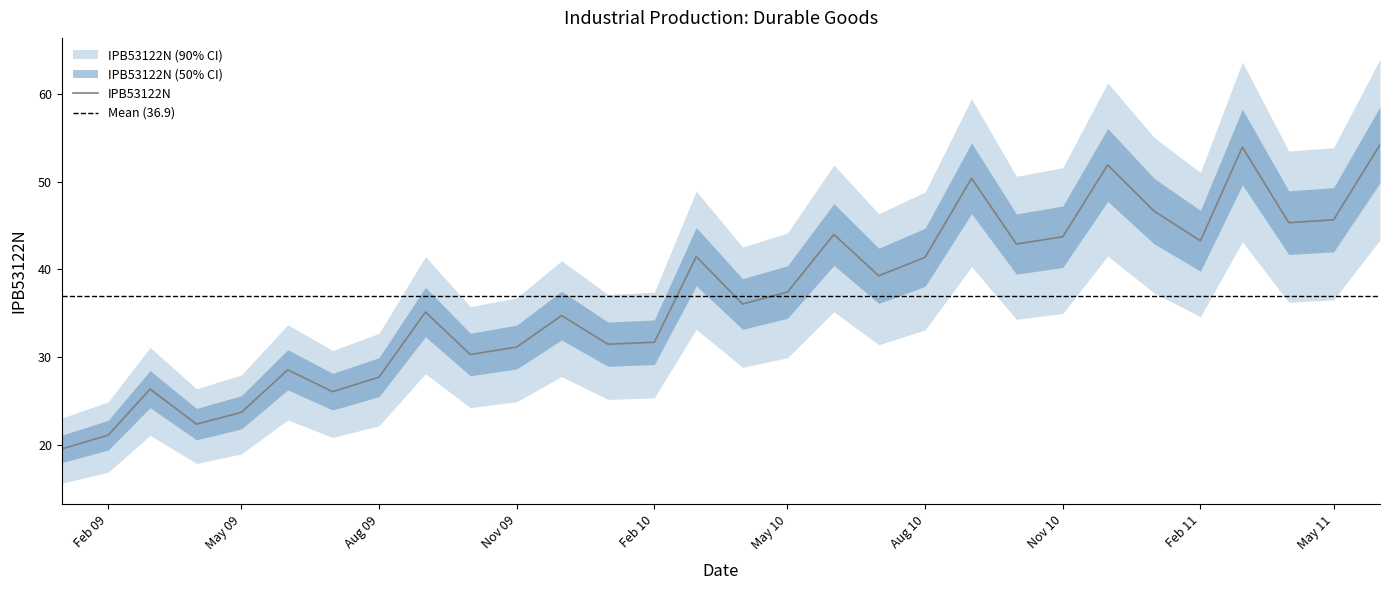

What is the smallest value displayed?

19.5